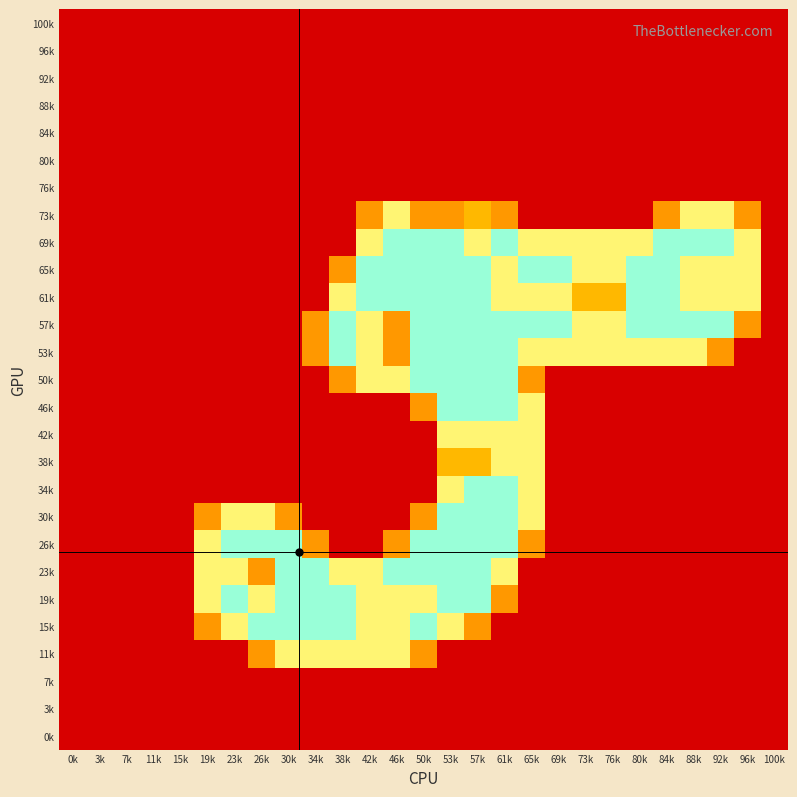

Reading left to right, transcribe all the data shown in this chart.

100k: 0k=0.0	3k=0.0	7k=0.0	11k=0.0	15k=0.0	19k=0.0	23k=0.0	26k=0.0	30k=0.0	34k=0.0	38k=0.0	42k=0.0	46k=0.0	50k=0.0	53k=0.0	57k=0.0	61k=0.0	65k=0.0	69k=0.0	73k=0.0	76k=0.0	80k=0.0	84k=0.0	88k=0.0	92k=0.0	96k=0.0	100k=0.0
96k: 0k=0.0	3k=0.0	7k=0.0	11k=0.0	15k=0.0	19k=0.0	23k=0.0	26k=0.0	30k=0.0	34k=0.0	38k=0.0	42k=0.0	46k=0.0	50k=0.0	53k=0.0	57k=0.0	61k=0.0	65k=0.0	69k=0.0	73k=0.0	76k=0.0	80k=0.0	84k=0.0	88k=0.0	92k=0.0	96k=0.0	100k=0.0
92k: 0k=0.0	3k=0.0	7k=0.0	11k=0.0	15k=0.0	19k=0.0	23k=0.0	26k=0.0	30k=0.0	34k=0.0	38k=0.0	42k=0.0	46k=0.0	50k=0.0	53k=0.0	57k=0.0	61k=0.0	65k=0.0	69k=0.0	73k=0.0	76k=0.0	80k=0.0	84k=0.0	88k=0.0	92k=0.0	96k=0.0	100k=0.0
88k: 0k=0.0	3k=0.0	7k=0.0	11k=0.0	15k=0.0	19k=0.0	23k=0.0	26k=0.0	30k=0.0	34k=0.0	38k=0.0	42k=0.0	46k=0.0	50k=0.0	53k=0.0	57k=0.0	61k=0.0	65k=0.0	69k=0.0	73k=0.0	76k=0.0	80k=0.0	84k=0.0	88k=0.0	92k=0.0	96k=0.0	100k=0.0
84k: 0k=0.0	3k=0.0	7k=0.0	11k=0.0	15k=0.0	19k=0.0	23k=0.0	26k=0.0	30k=0.0	34k=0.0	38k=0.0	42k=0.0	46k=0.0	50k=0.0	53k=0.0	57k=0.0	61k=0.0	65k=0.0	69k=0.0	73k=0.0	76k=0.0	80k=0.0	84k=0.0	88k=0.0	92k=0.0	96k=0.0	100k=0.0
80k: 0k=0.0	3k=0.0	7k=0.0	11k=0.0	15k=0.0	19k=0.0	23k=0.0	26k=0.0	30k=0.0	34k=0.0	38k=0.0	42k=0.0	46k=0.0	50k=0.0	53k=0.0	57k=0.0	61k=0.0	65k=0.0	69k=0.0	73k=0.0	76k=0.0	80k=0.0	84k=0.0	88k=0.0	92k=0.0	96k=0.0	100k=0.0
76k: 0k=0.0	3k=0.0	7k=0.0	11k=0.0	15k=0.0	19k=0.0	23k=0.0	26k=0.0	30k=0.0	34k=0.0	38k=0.0	42k=0.0	46k=0.0	50k=0.0	53k=0.0	57k=0.0	61k=0.0	65k=0.0	69k=0.0	73k=0.0	76k=0.0	80k=0.0	84k=0.0	88k=0.0	92k=0.0	96k=0.0	100k=0.0
73k: 0k=0.0	3k=0.0	7k=0.0	11k=0.0	15k=0.0	19k=0.0	23k=0.0	26k=0.0	30k=0.0	34k=0.0	38k=0.0	42k=0.8	46k=1.5	50k=0.8	53k=0.8	57k=1.0	61k=0.8	65k=0.0	69k=0.0	73k=0.0	76k=0.0	80k=0.0	84k=0.8	88k=1.5	92k=1.5	96k=0.8	100k=0.0
69k: 0k=0.0	3k=0.0	7k=0.0	11k=0.0	15k=0.0	19k=0.0	23k=0.0	26k=0.0	30k=0.0	34k=0.0	38k=0.0	42k=1.5	46k=2.0	50k=2.0	53k=2.0	57k=1.5	61k=2.0	65k=1.5	69k=1.5	73k=1.5	76k=1.5	80k=1.5	84k=2.0	88k=2.0	92k=2.0	96k=1.5	100k=0.0
65k: 0k=0.0	3k=0.0	7k=0.0	11k=0.0	15k=0.0	19k=0.0	23k=0.0	26k=0.0	30k=0.0	34k=0.0	38k=0.8	42k=2.0	46k=2.0	50k=2.0	53k=2.0	57k=2.0	61k=1.5	65k=2.0	69k=2.0	73k=1.5	76k=1.5	80k=2.0	84k=2.0	88k=1.5	92k=1.5	96k=1.5	100k=0.0
61k: 0k=0.0	3k=0.0	7k=0.0	11k=0.0	15k=0.0	19k=0.0	23k=0.0	26k=0.0	30k=0.0	34k=0.0	38k=1.5	42k=2.0	46k=2.0	50k=2.0	53k=2.0	57k=2.0	61k=1.5	65k=1.5	69k=1.5	73k=1.0	76k=1.0	80k=2.0	84k=2.0	88k=1.5	92k=1.5	96k=1.5	100k=0.0
57k: 0k=0.0	3k=0.0	7k=0.0	11k=0.0	15k=0.0	19k=0.0	23k=0.0	26k=0.0	30k=0.0	34k=0.8	38k=2.0	42k=1.5	46k=0.8	50k=2.0	53k=2.0	57k=2.0	61k=2.0	65k=2.0	69k=2.0	73k=1.5	76k=1.5	80k=2.0	84k=2.0	88k=2.0	92k=2.0	96k=0.8	100k=0.0
53k: 0k=0.0	3k=0.0	7k=0.0	11k=0.0	15k=0.0	19k=0.0	23k=0.0	26k=0.0	30k=0.0	34k=0.8	38k=2.0	42k=1.5	46k=0.8	50k=2.0	53k=2.0	57k=2.0	61k=2.0	65k=1.5	69k=1.5	73k=1.5	76k=1.5	80k=1.5	84k=1.5	88k=1.5	92k=0.8	96k=0.0	100k=0.0
50k: 0k=0.0	3k=0.0	7k=0.0	11k=0.0	15k=0.0	19k=0.0	23k=0.0	26k=0.0	30k=0.0	34k=0.0	38k=0.8	42k=1.5	46k=1.5	50k=2.0	53k=2.0	57k=2.0	61k=2.0	65k=0.8	69k=0.0	73k=0.0	76k=0.0	80k=0.0	84k=0.0	88k=0.0	92k=0.0	96k=0.0	100k=0.0
46k: 0k=0.0	3k=0.0	7k=0.0	11k=0.0	15k=0.0	19k=0.0	23k=0.0	26k=0.0	30k=0.0	34k=0.0	38k=0.0	42k=0.0	46k=0.0	50k=0.8	53k=2.0	57k=2.0	61k=2.0	65k=1.5	69k=0.0	73k=0.0	76k=0.0	80k=0.0	84k=0.0	88k=0.0	92k=0.0	96k=0.0	100k=0.0
42k: 0k=0.0	3k=0.0	7k=0.0	11k=0.0	15k=0.0	19k=0.0	23k=0.0	26k=0.0	30k=0.0	34k=0.0	38k=0.0	42k=0.0	46k=0.0	50k=0.0	53k=1.5	57k=1.5	61k=1.5	65k=1.5	69k=0.0	73k=0.0	76k=0.0	80k=0.0	84k=0.0	88k=0.0	92k=0.0	96k=0.0	100k=0.0
38k: 0k=0.0	3k=0.0	7k=0.0	11k=0.0	15k=0.0	19k=0.0	23k=0.0	26k=0.0	30k=0.0	34k=0.0	38k=0.0	42k=0.0	46k=0.0	50k=0.0	53k=1.0	57k=1.0	61k=1.5	65k=1.5	69k=0.0	73k=0.0	76k=0.0	80k=0.0	84k=0.0	88k=0.0	92k=0.0	96k=0.0	100k=0.0
34k: 0k=0.0	3k=0.0	7k=0.0	11k=0.0	15k=0.0	19k=0.0	23k=0.0	26k=0.0	30k=0.0	34k=0.0	38k=0.0	42k=0.0	46k=0.0	50k=0.0	53k=1.5	57k=2.0	61k=2.0	65k=1.5	69k=0.0	73k=0.0	76k=0.0	80k=0.0	84k=0.0	88k=0.0	92k=0.0	96k=0.0	100k=0.0
30k: 0k=0.0	3k=0.0	7k=0.0	11k=0.0	15k=0.0	19k=0.8	23k=1.5	26k=1.5	30k=0.8	34k=0.0	38k=0.0	42k=0.0	46k=0.0	50k=0.8	53k=2.0	57k=2.0	61k=2.0	65k=1.5	69k=0.0	73k=0.0	76k=0.0	80k=0.0	84k=0.0	88k=0.0	92k=0.0	96k=0.0	100k=0.0
26k: 0k=0.0	3k=0.0	7k=0.0	11k=0.0	15k=0.0	19k=1.5	23k=2.0	26k=2.0	30k=2.0	34k=0.8	38k=0.0	42k=0.0	46k=0.8	50k=2.0	53k=2.0	57k=2.0	61k=2.0	65k=0.8	69k=0.0	73k=0.0	76k=0.0	80k=0.0	84k=0.0	88k=0.0	92k=0.0	96k=0.0	100k=0.0
23k: 0k=0.0	3k=0.0	7k=0.0	11k=0.0	15k=0.0	19k=1.5	23k=1.5	26k=0.8	30k=2.0	34k=2.0	38k=1.5	42k=1.5	46k=2.0	50k=2.0	53k=2.0	57k=2.0	61k=1.5	65k=0.0	69k=0.0	73k=0.0	76k=0.0	80k=0.0	84k=0.0	88k=0.0	92k=0.0	96k=0.0	100k=0.0
19k: 0k=0.0	3k=0.0	7k=0.0	11k=0.0	15k=0.0	19k=1.5	23k=2.0	26k=1.5	30k=2.0	34k=2.0	38k=2.0	42k=1.5	46k=1.5	50k=1.5	53k=2.0	57k=2.0	61k=0.8	65k=0.0	69k=0.0	73k=0.0	76k=0.0	80k=0.0	84k=0.0	88k=0.0	92k=0.0	96k=0.0	100k=0.0
15k: 0k=0.0	3k=0.0	7k=0.0	11k=0.0	15k=0.0	19k=0.8	23k=1.5	26k=2.0	30k=2.0	34k=2.0	38k=2.0	42k=1.5	46k=1.5	50k=2.0	53k=1.5	57k=0.8	61k=0.0	65k=0.0	69k=0.0	73k=0.0	76k=0.0	80k=0.0	84k=0.0	88k=0.0	92k=0.0	96k=0.0	100k=0.0
11k: 0k=0.0	3k=0.0	7k=0.0	11k=0.0	15k=0.0	19k=0.0	23k=0.0	26k=0.8	30k=1.5	34k=1.5	38k=1.5	42k=1.5	46k=1.5	50k=0.8	53k=0.0	57k=0.0	61k=0.0	65k=0.0	69k=0.0	73k=0.0	76k=0.0	80k=0.0	84k=0.0	88k=0.0	92k=0.0	96k=0.0	100k=0.0
7k: 0k=0.0	3k=0.0	7k=0.0	11k=0.0	15k=0.0	19k=0.0	23k=0.0	26k=0.0	30k=0.0	34k=0.0	38k=0.0	42k=0.0	46k=0.0	50k=0.0	53k=0.0	57k=0.0	61k=0.0	65k=0.0	69k=0.0	73k=0.0	76k=0.0	80k=0.0	84k=0.0	88k=0.0	92k=0.0	96k=0.0	100k=0.0
3k: 0k=0.0	3k=0.0	7k=0.0	11k=0.0	15k=0.0	19k=0.0	23k=0.0	26k=0.0	30k=0.0	34k=0.0	38k=0.0	42k=0.0	46k=0.0	50k=0.0	53k=0.0	57k=0.0	61k=0.0	65k=0.0	69k=0.0	73k=0.0	76k=0.0	80k=0.0	84k=0.0	88k=0.0	92k=0.0	96k=0.0	100k=0.0
0k: 0k=0.0	3k=0.0	7k=0.0	11k=0.0	15k=0.0	19k=0.0	23k=0.0	26k=0.0	30k=0.0	34k=0.0	38k=0.0	42k=0.0	46k=0.0	50k=0.0	53k=0.0	57k=0.0	61k=0.0	65k=0.0	69k=0.0	73k=0.0	76k=0.0	80k=0.0	84k=0.0	88k=0.0	92k=0.0	96k=0.0	100k=0.0